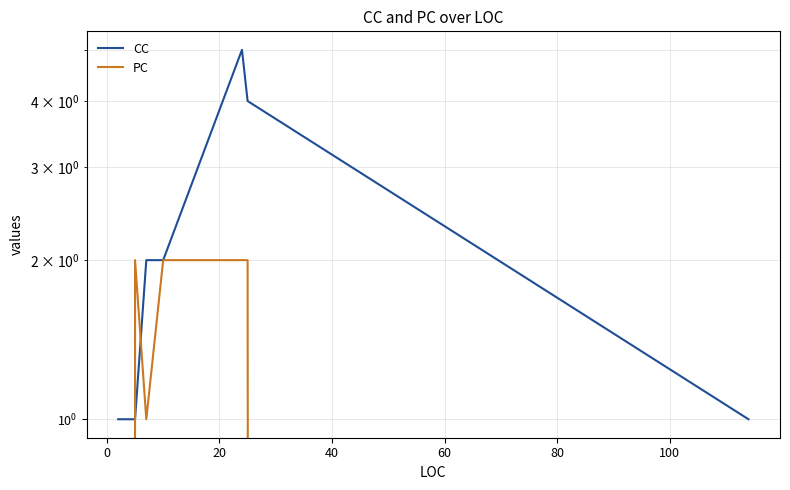

Reading left to right, extract all data points from this chart.

CC: 1	1	1	1	2	2	5	4	1
PC: 0	0	0	2	1	2	2	2	0